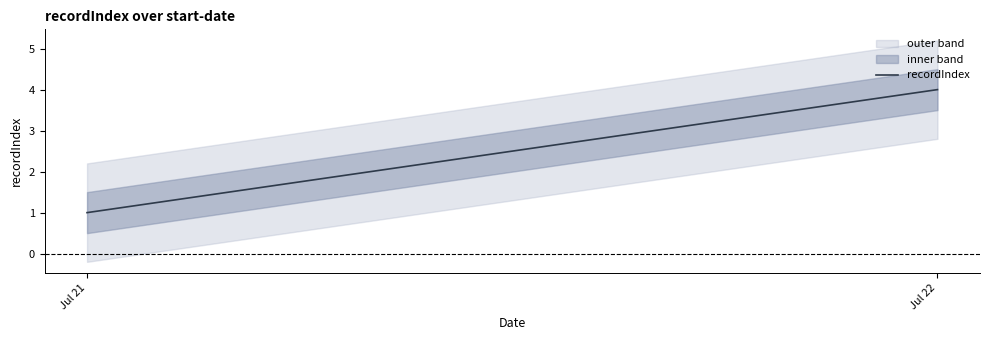

What is the greatest value displayed?

4